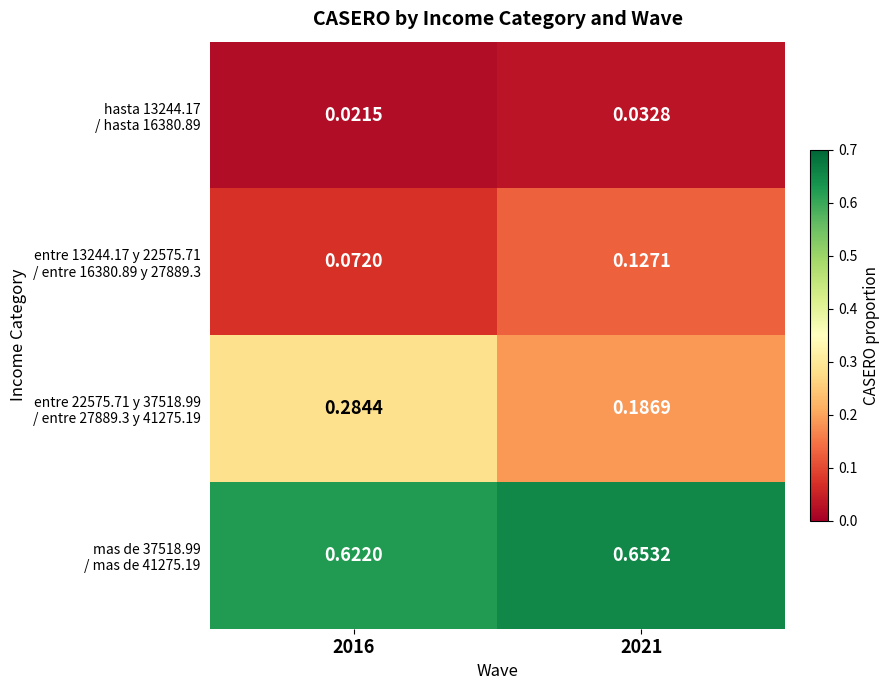

How many distinct data groups are displayed?

4